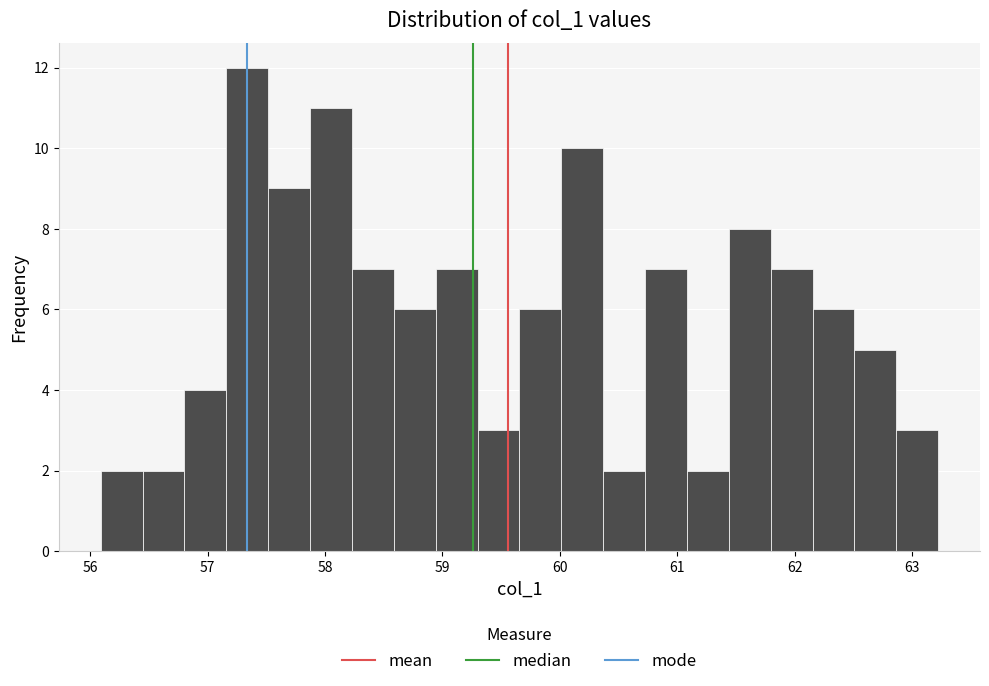

Read against the x-axis, roughly where is the centre of the tallest bar?

57.3